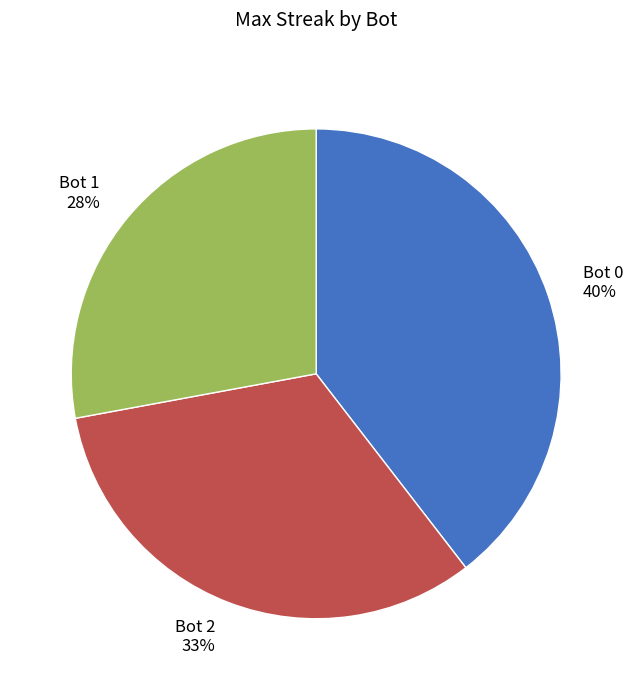

To the nearest percent, what portion does Bot 1 28% represent?

28%